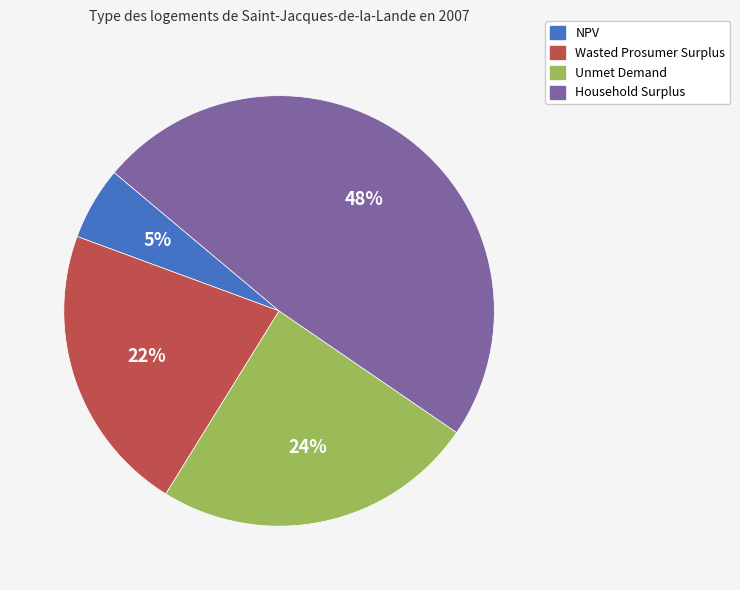

Rank the categories by value from lowest to highest.

NPV, Wasted Prosumer Surplus, Unmet Demand, Household Surplus